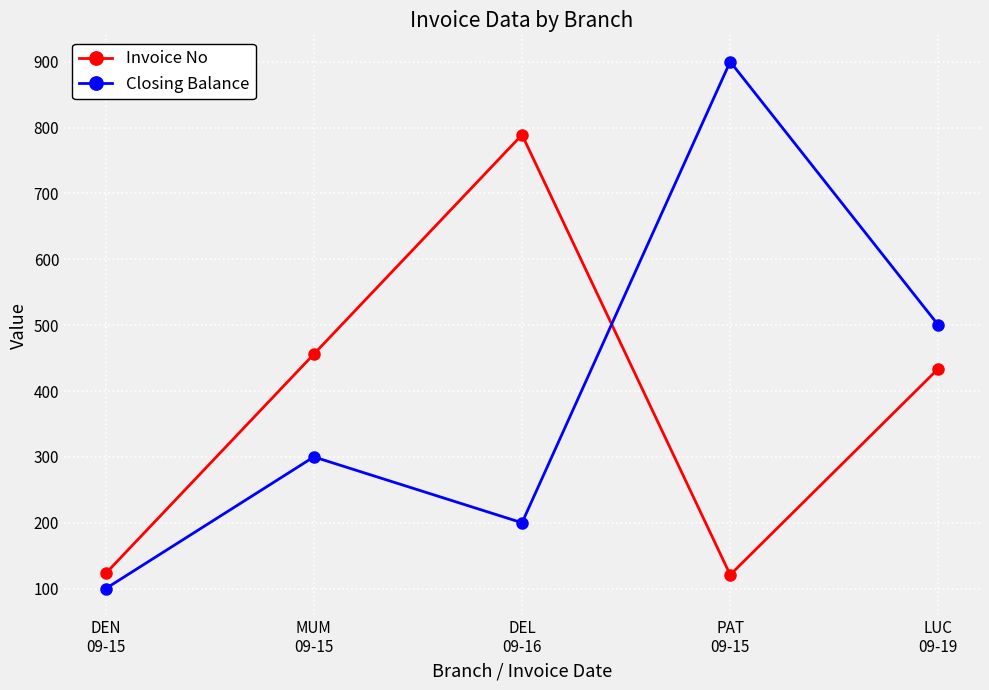

Rank the series at PAT
09-15 from lowest to highest value.

Invoice No, Closing Balance